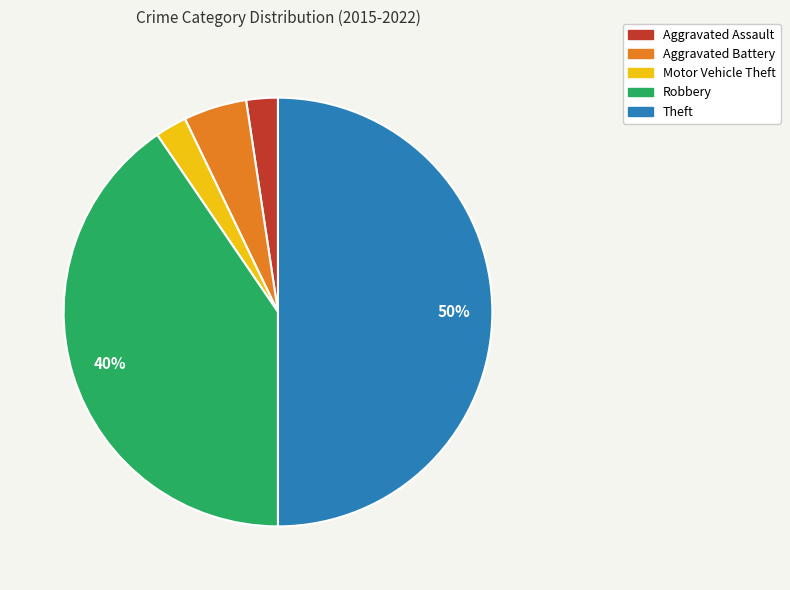

Between Motor Vehicle Theft and Theft, which is larger?

Theft